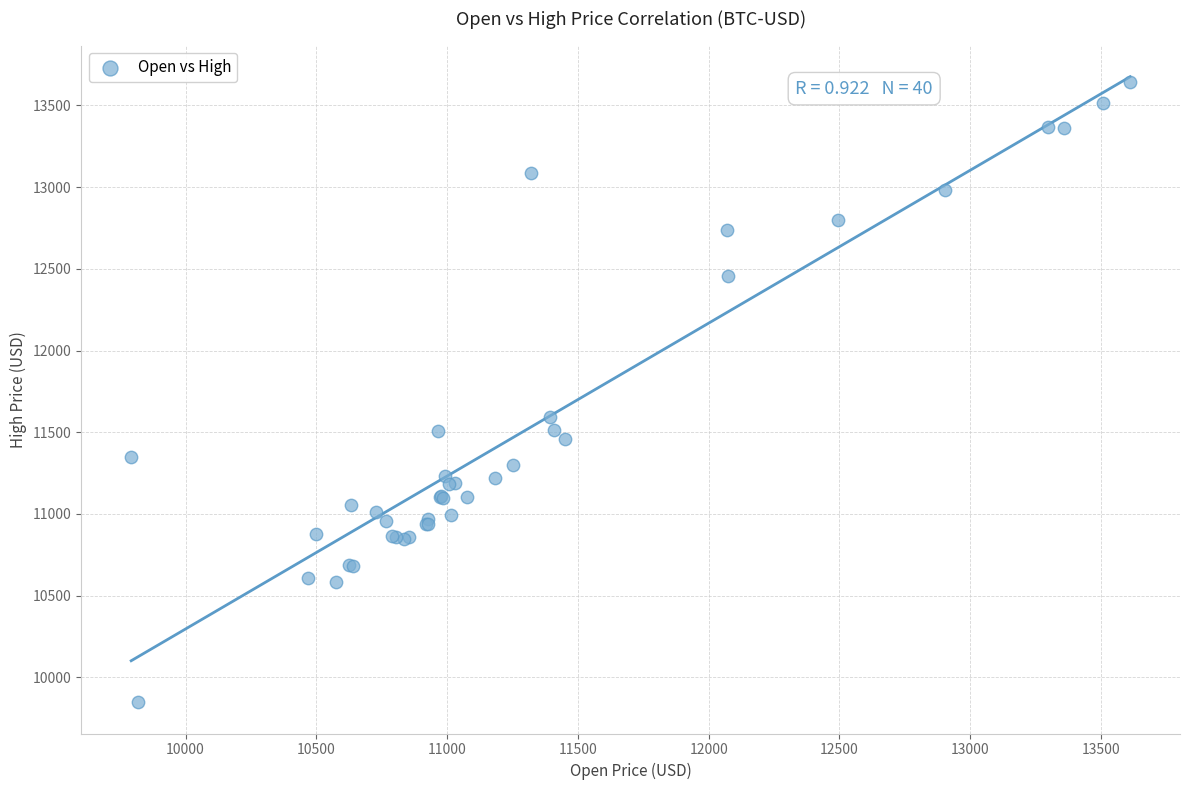

What Y value in the scatter plot is closest to 11745?

11594.5